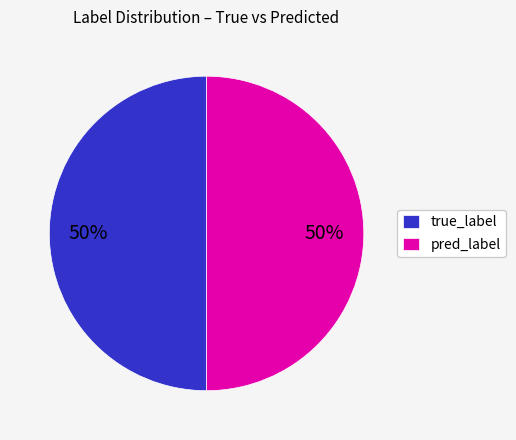

To the nearest percent, what is the combined percentage of pred_label and true_label?

100%